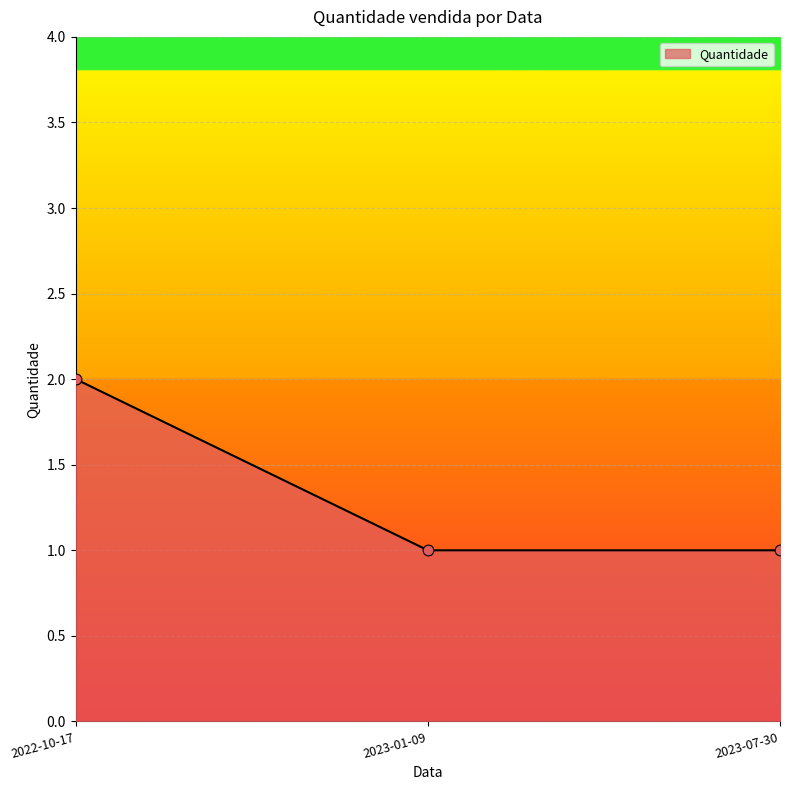

Approximately how many times larger is the value at 2023-01-09 compared to 2022-10-17?

0.5